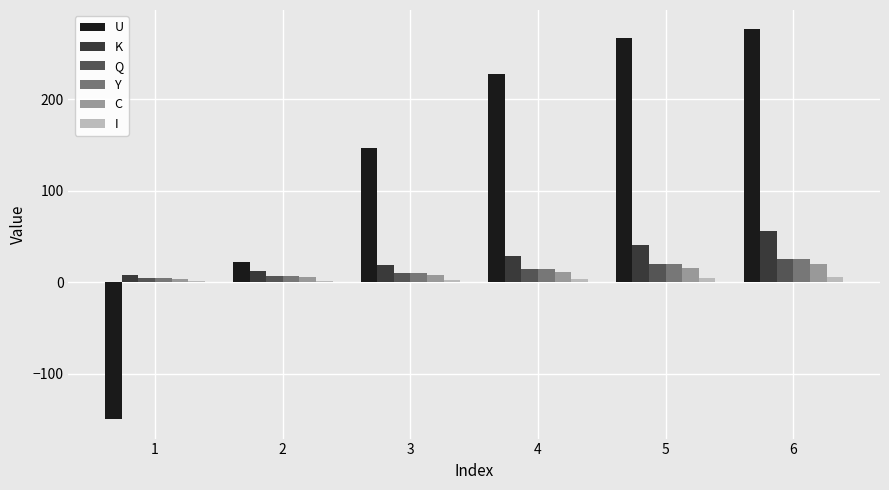

What is the highest value of the Q series?

25.8